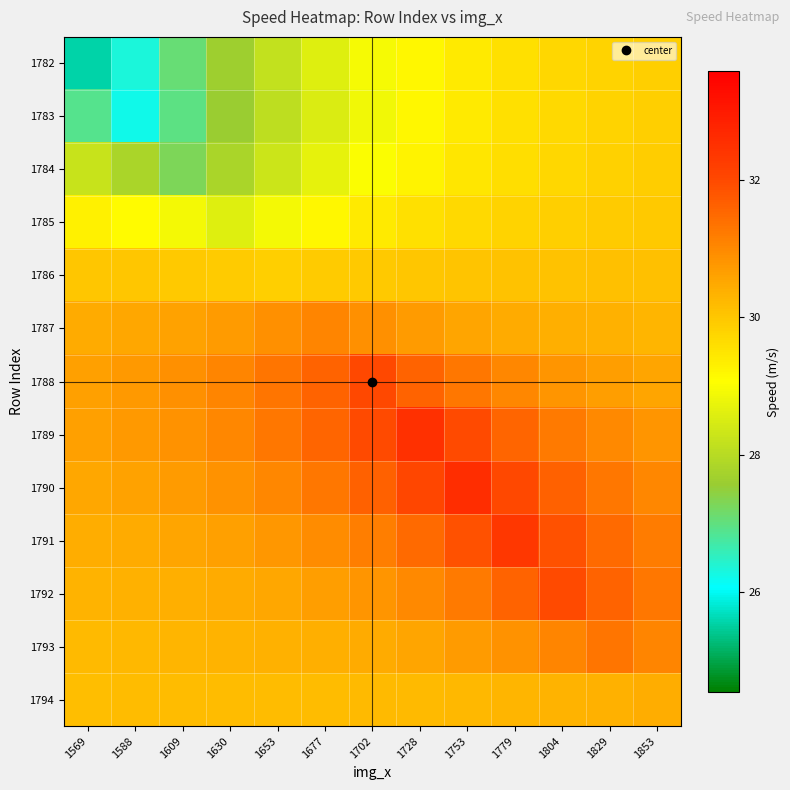

At which category is the sum across all series the highest?

1779